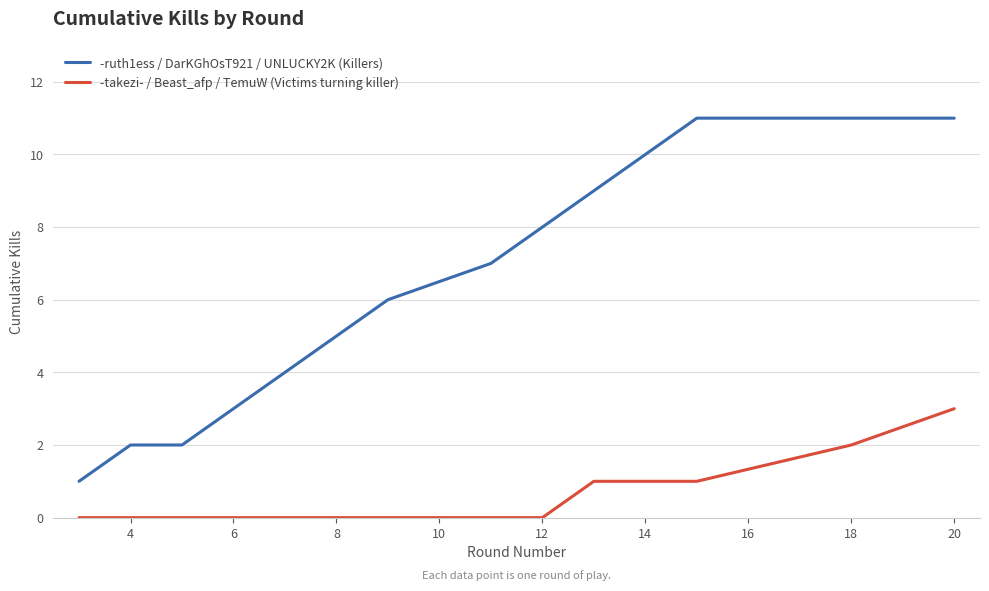

Rank the series by their average value, from highest to lowest.

-ruth1ess / DarKGhOsT921 / UNLUCKY2K (Killers), -takezi- / Beast_afp / TemuW (Victims turning killer)